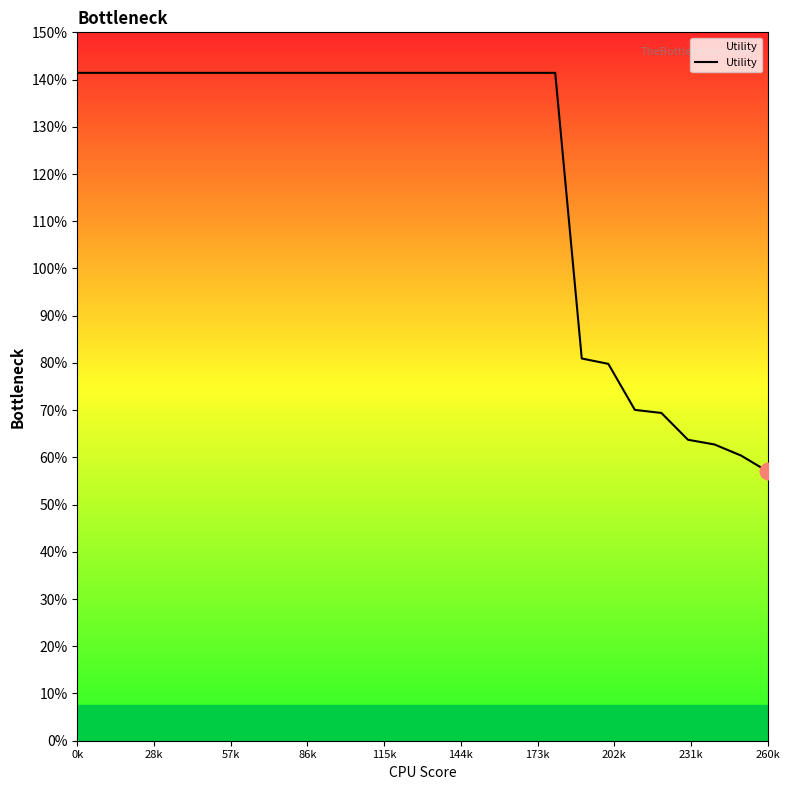

At which label does the data first exceed 1?

0k